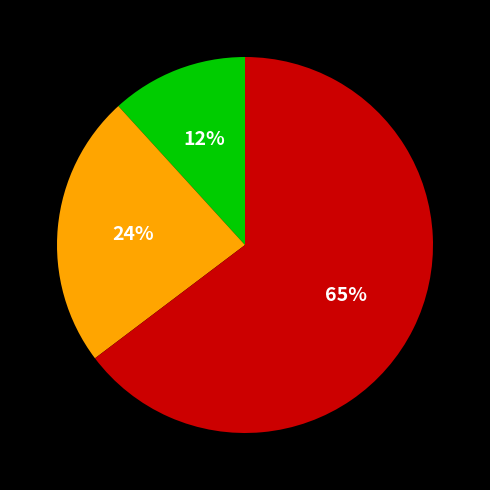

To the nearest percent, what is the average slice percentage?

33%